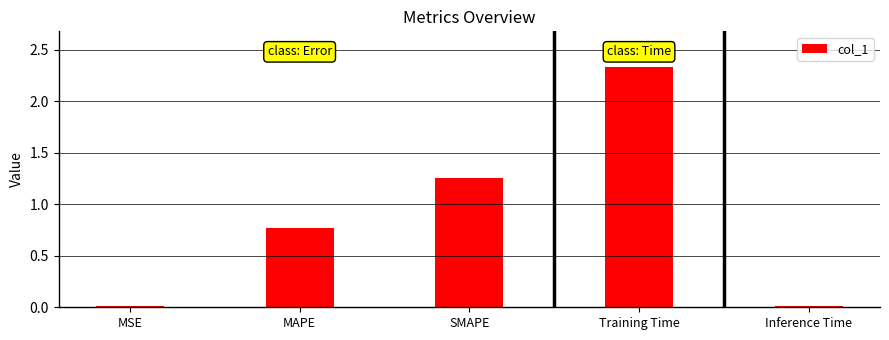

What is the difference between the second highest and second lowest values?

1.2